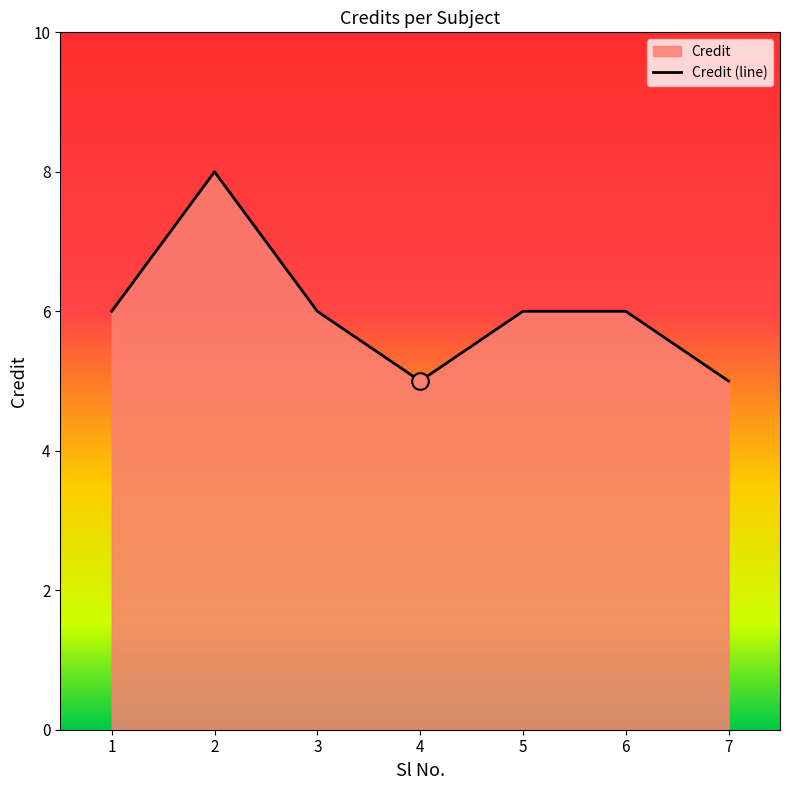

At which category does the data reach its first local valley?

4